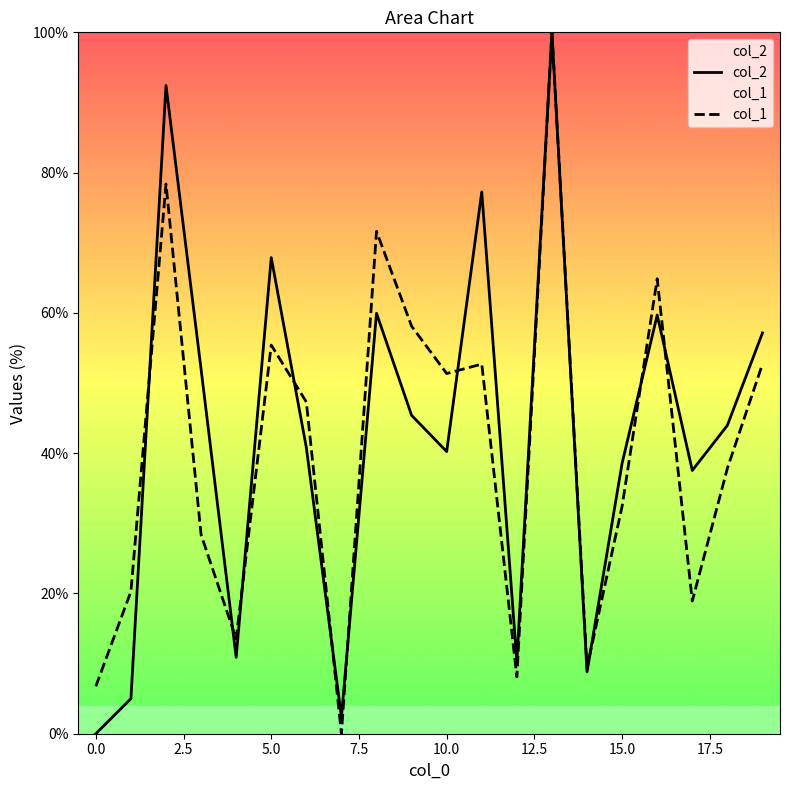

How many values in the col_1 series exceed 47?

10